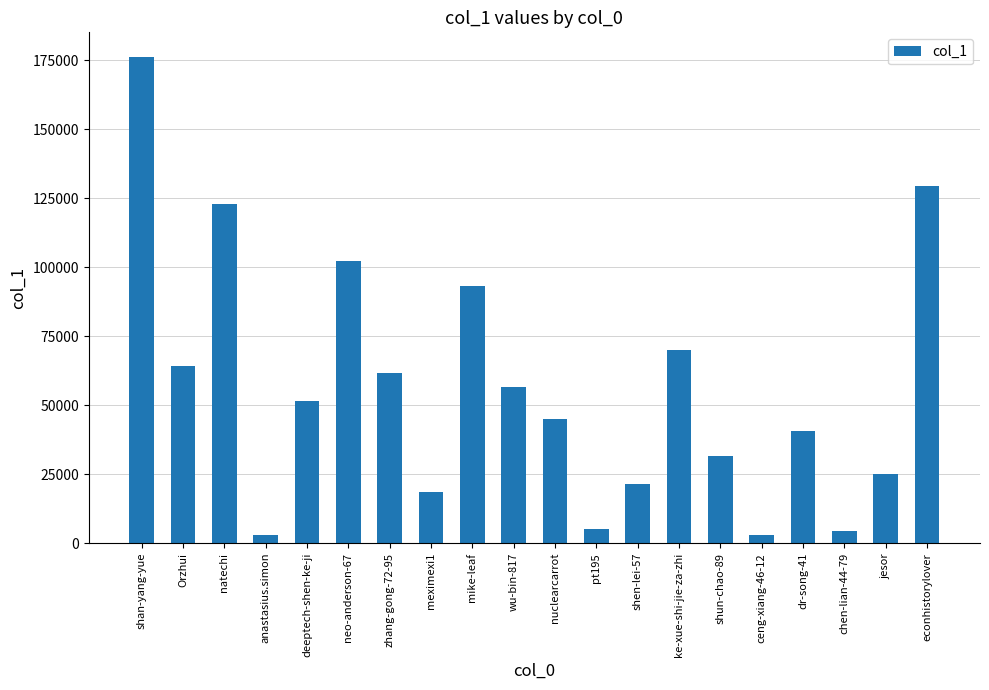

True or false: the data shows 6057 at jesor.

False